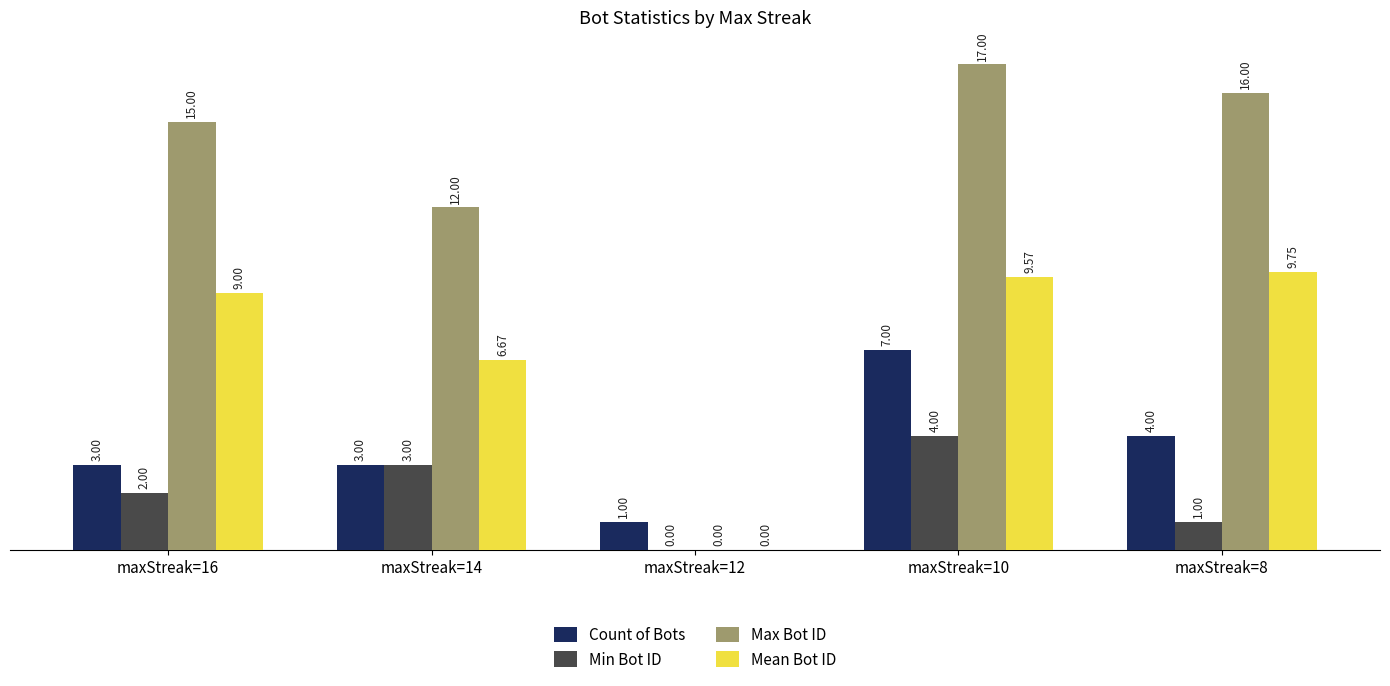

What is the total value across all series at maxStreak=16?

29.0